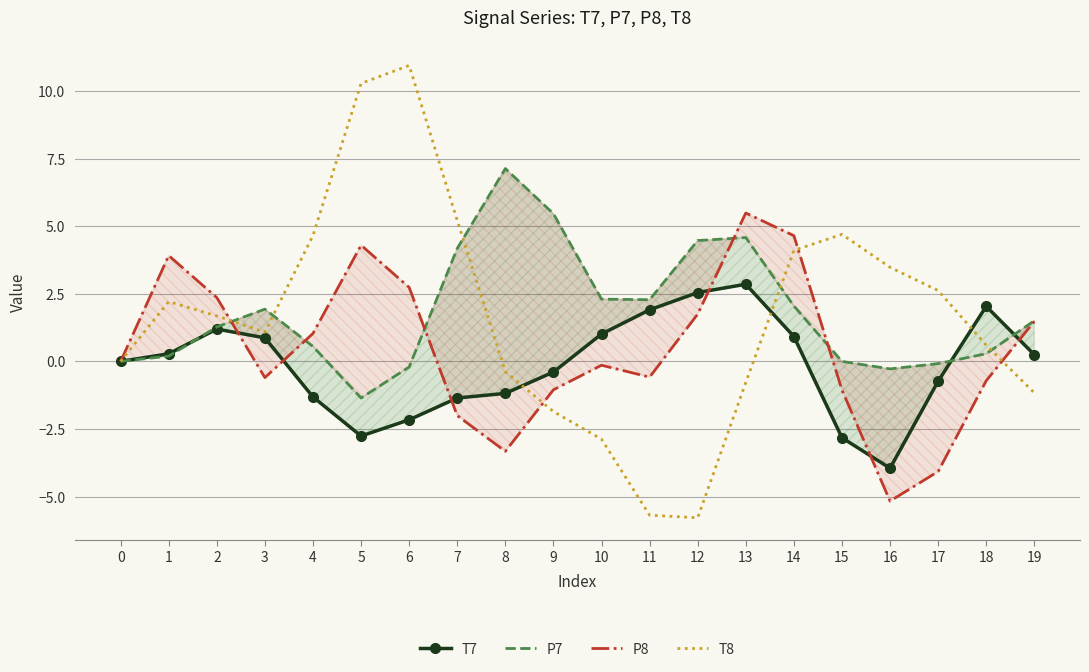

What is the total value across all series at 11?

-2.1